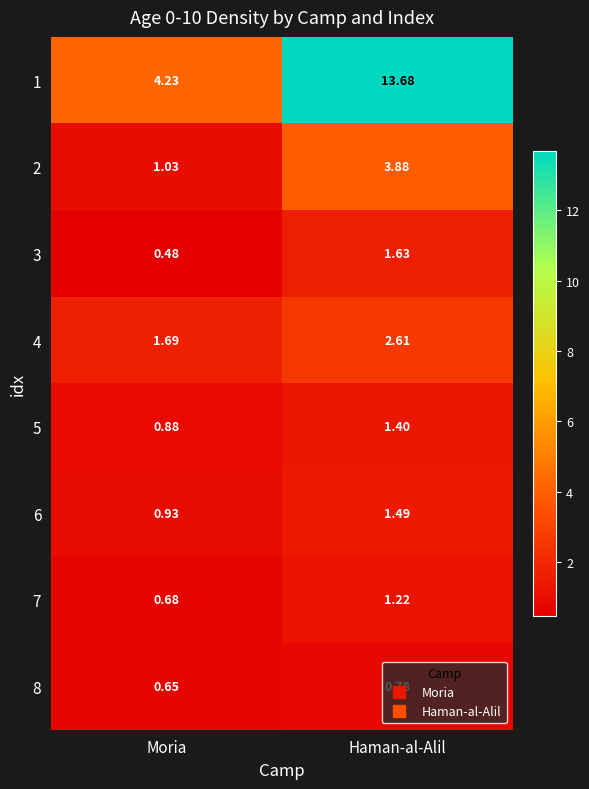

List the labels in order of 2 value, largest first.

Haman-al-Alil, Moria